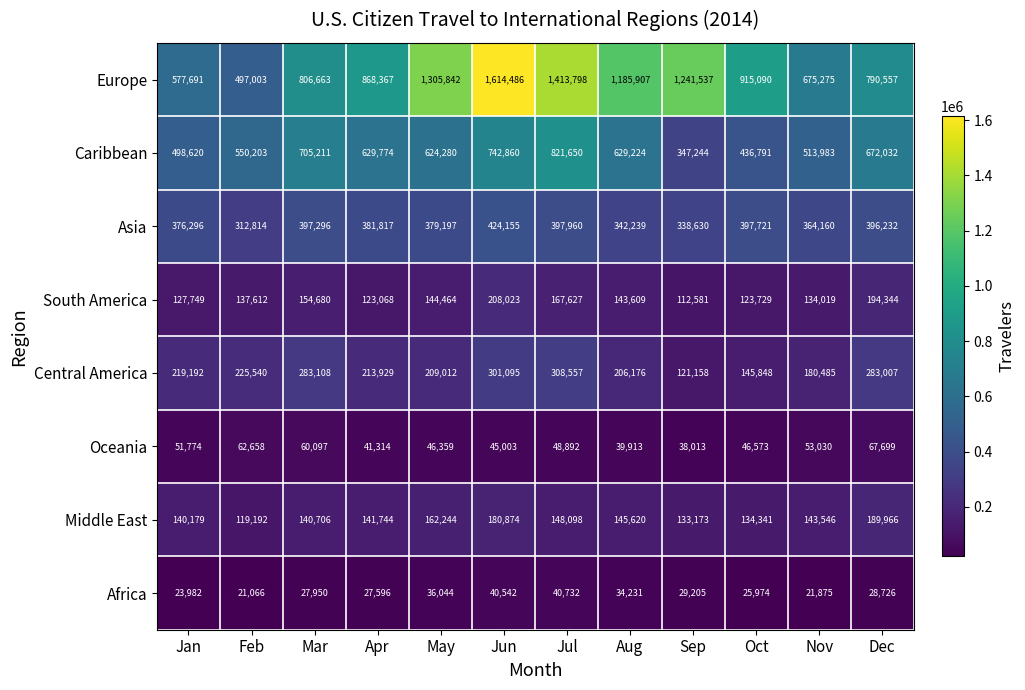

At Apr, list the series in order from largest to smallest.

Europe, Caribbean, Asia, Central America, Middle East, South America, Oceania, Africa